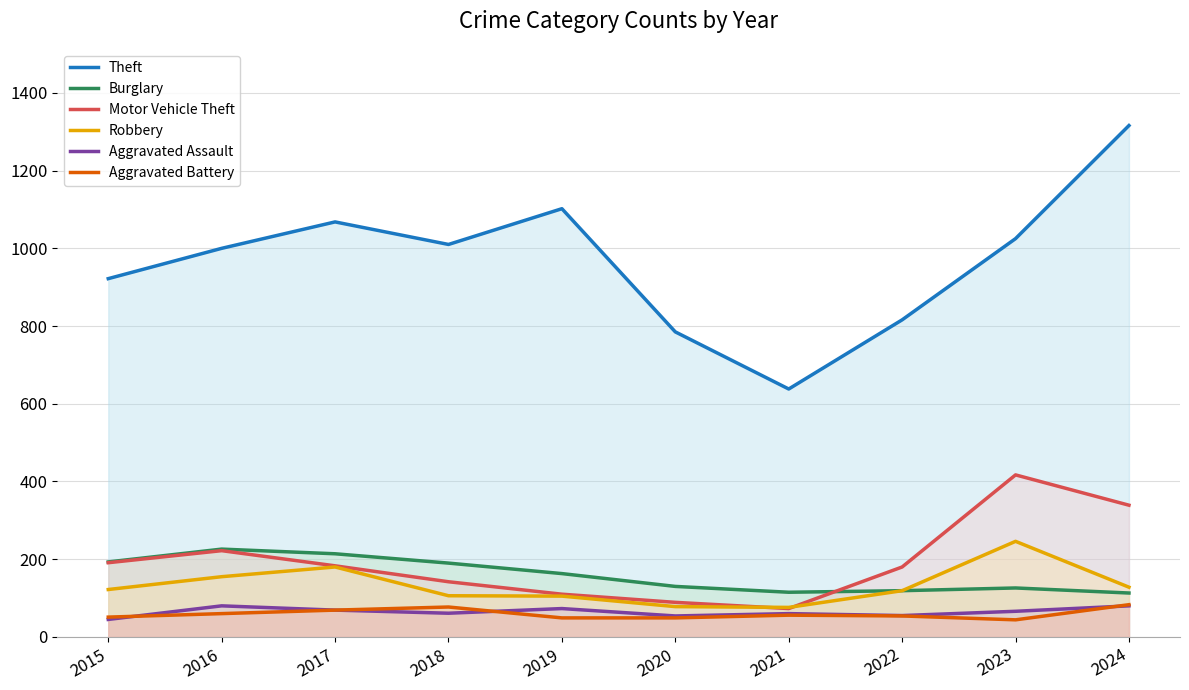

Reading left to right, what are all the values shown in this chart?

Theft: 2015=922	2016=1000	2017=1068	2018=1010	2019=1102	2020=785	2021=638	2022=816	2023=1025	2024=1316
Burglary: 2015=193	2016=226	2017=214	2018=190	2019=163	2020=130	2021=115	2022=119	2023=126	2024=113
Motor Vehicle Theft: 2015=191	2016=222	2017=183	2018=142	2019=110	2020=89	2021=73	2022=180	2023=417	2024=339
Robbery: 2015=122	2016=155	2017=180	2018=106	2019=105	2020=78	2021=76	2022=119	2023=246	2024=128
Aggravated Assault: 2015=45	2016=80	2017=69	2018=61	2019=73	2020=54	2021=60	2022=55	2023=66	2024=80
Aggravated Battery: 2015=51	2016=60	2017=69	2018=77	2019=49	2020=49	2021=56	2022=54	2023=44	2024=83